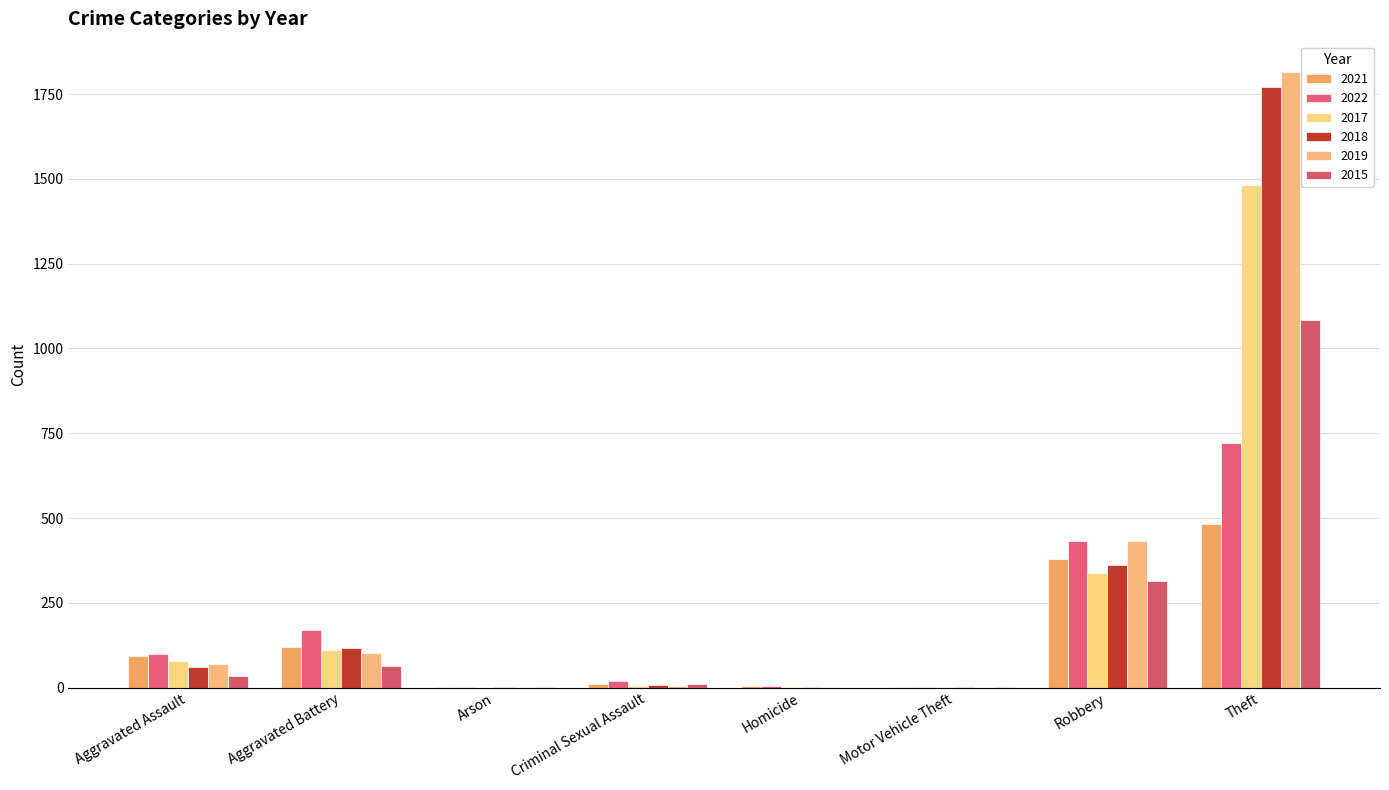

What is the sum of the 2015 values at Robbery and Criminal Sexual Assault?

325